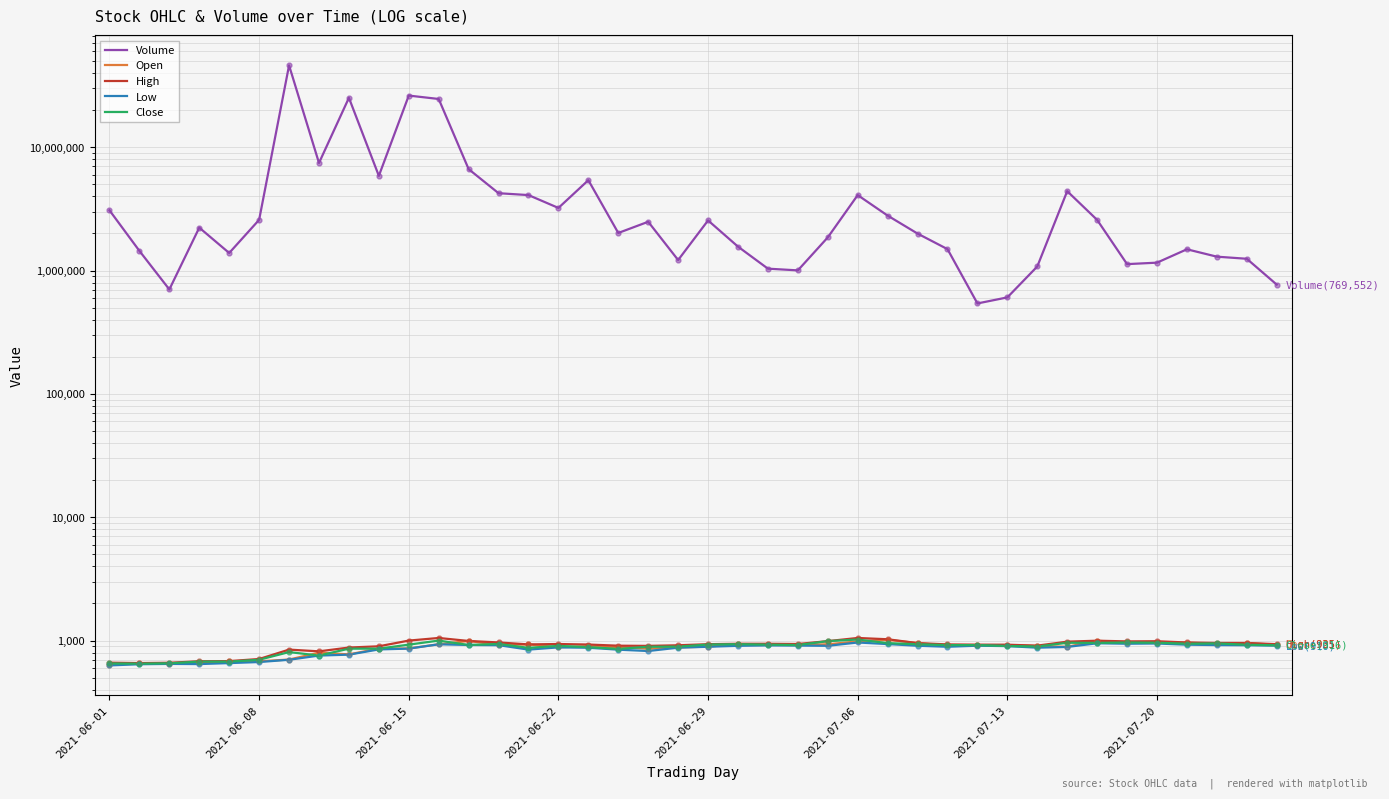

What is the difference between the highest and lowest values at 12?

6641082